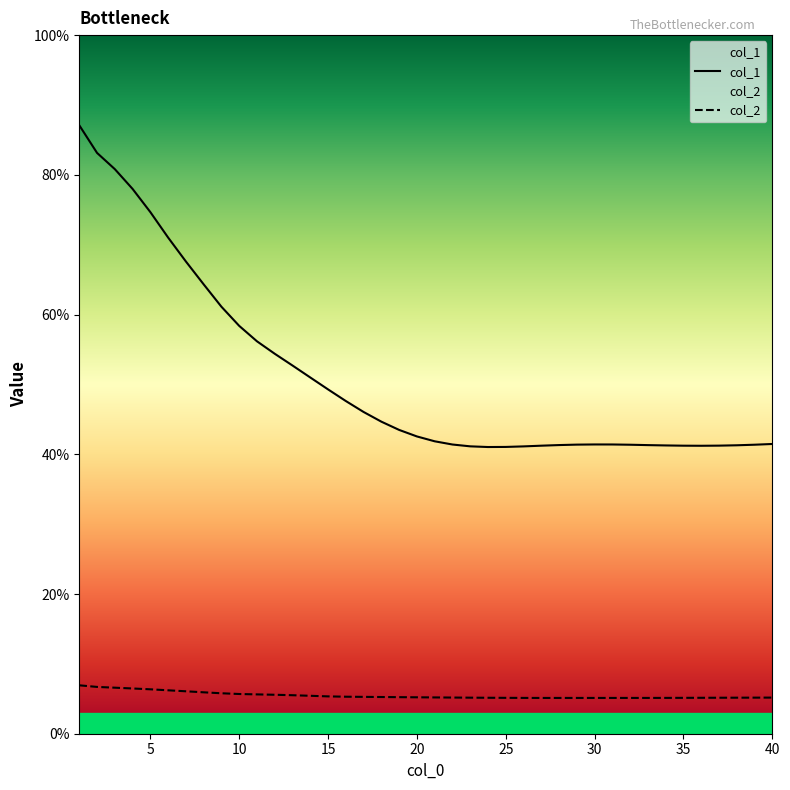

List the series in order of their peak value, highest first.

col_1, col_2